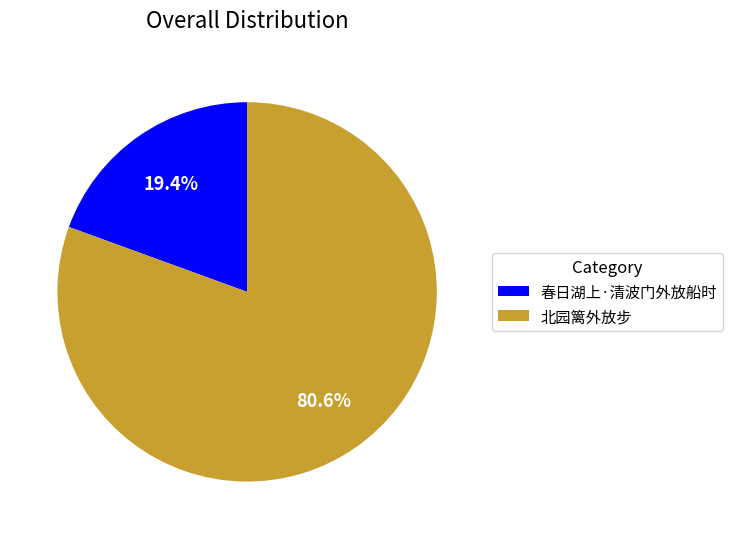

Combined, what portion of the pie is 北园篱外放步 and 春日湖上·清波门外放船时?

100.0%